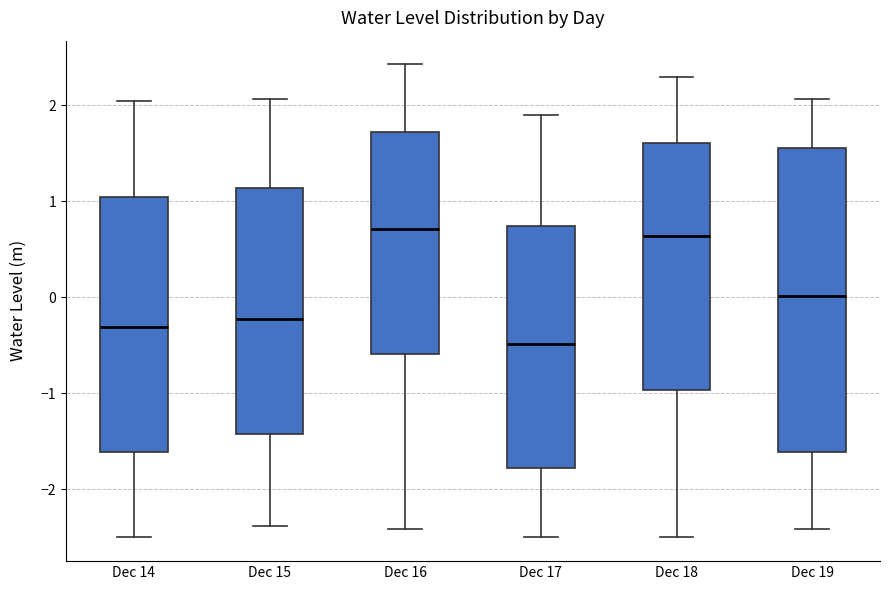

Reading left to right, transcribe this box plot: for each box, give where its median line is, the range the box spans, and where its two whiskers end, as read against the y-axis. The values are not printed on the chart, so give them approximately, as read against the axis.

Dec 14: median -0.3, box -1.6 to 1.0, whiskers -2.5 to 2.0
Dec 15: median -0.2, box -1.4 to 1.1, whiskers -2.4 to 2.1
Dec 16: median 0.7, box -0.6 to 1.7, whiskers -2.4 to 2.4
Dec 17: median -0.5, box -1.8 to 0.7, whiskers -2.5 to 1.9
Dec 18: median 0.6, box -1.0 to 1.6, whiskers -2.5 to 2.3
Dec 19: median 0.0, box -1.6 to 1.5, whiskers -2.4 to 2.1